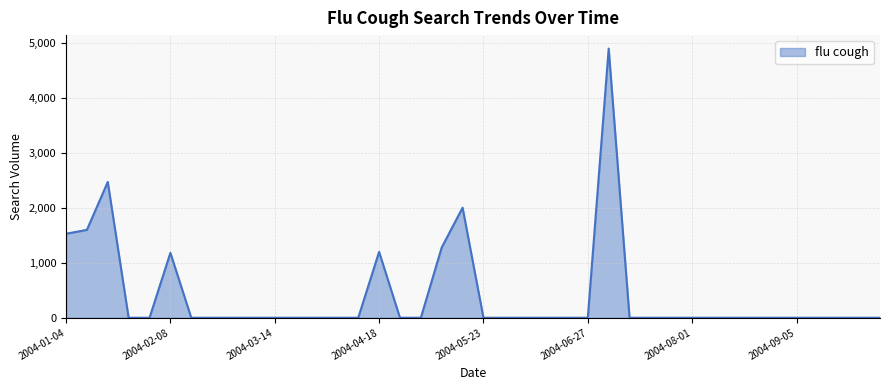

What is the maximum value shown in the chart?

4891.0